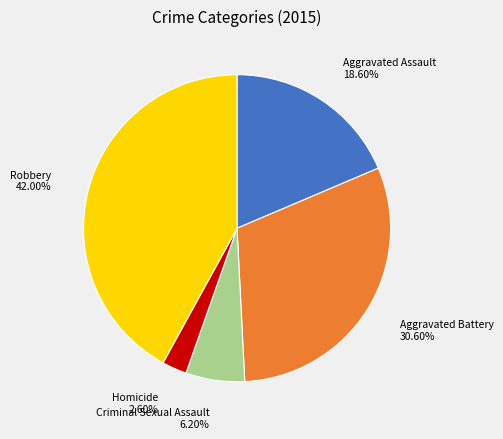

Rank the categories by value from highest to lowest.

Robbery, Aggravated Battery, Aggravated Assault, Criminal Sexual Assault, Homicide